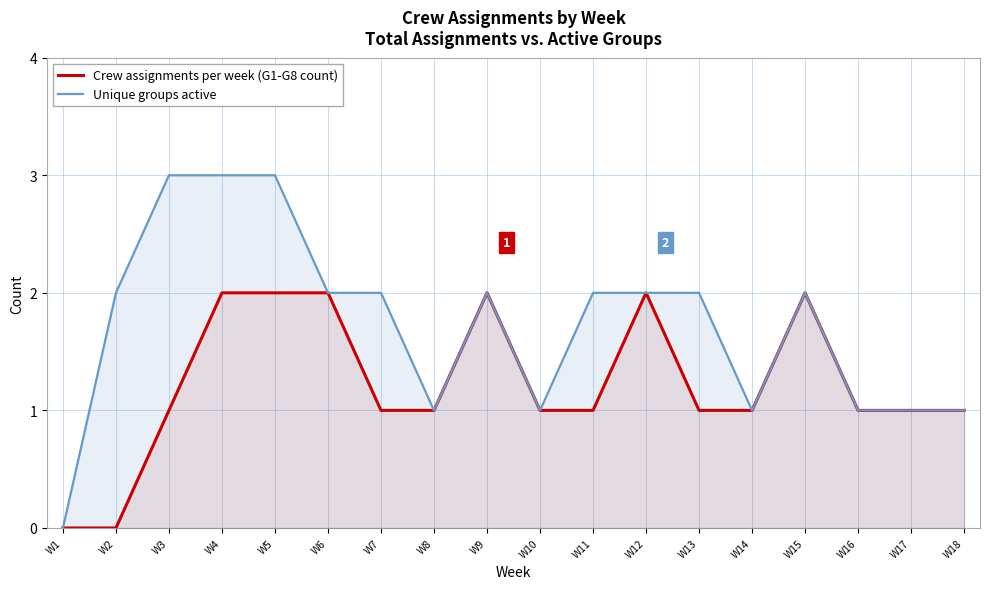

How many values in Crew assignments per week (G1-G8 count) are above zero?

16